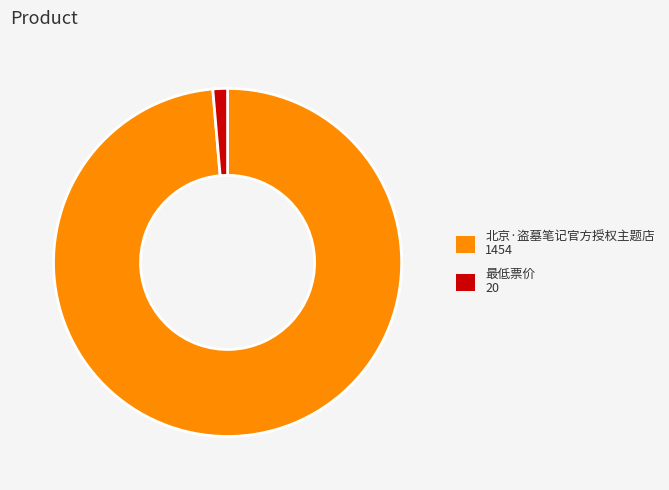

Count the number of slices in the pie.

2